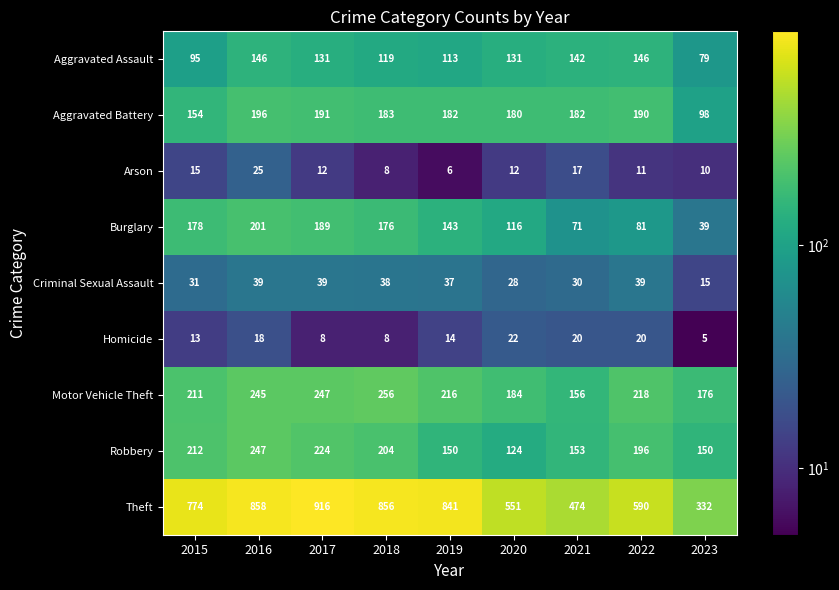

Which category has the highest value across all series?

2017